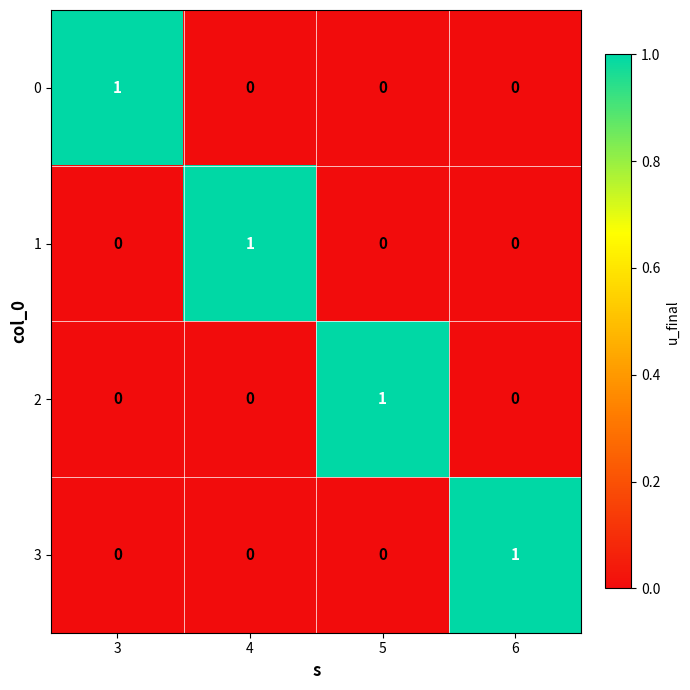

True or false: 2 has a value of 0 at 6.

True